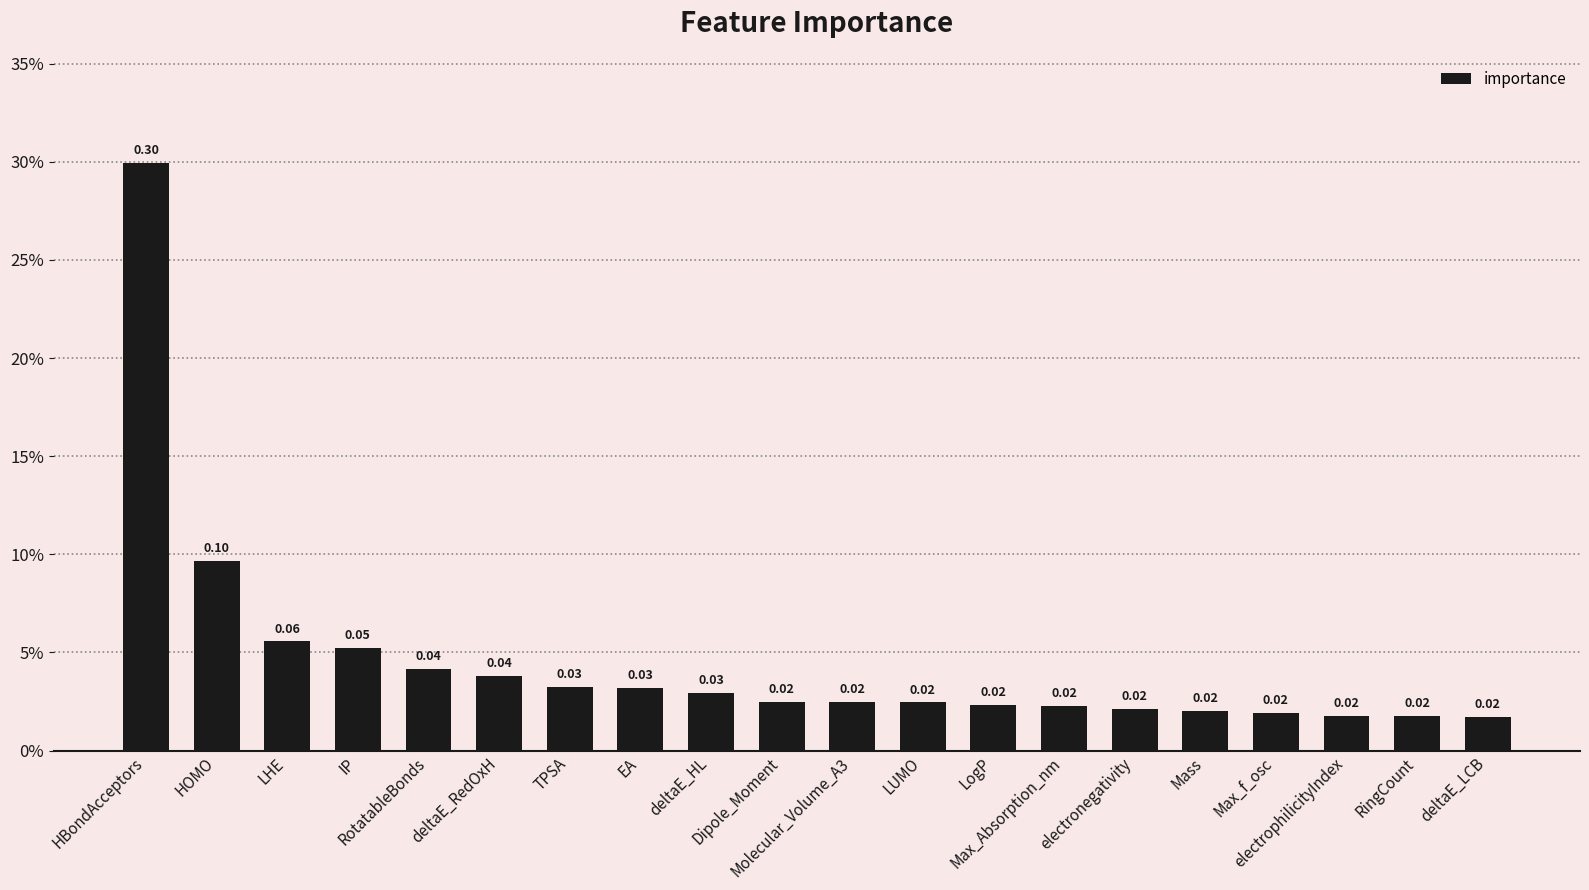

What is the difference between the maximum and minimum values?

0.3